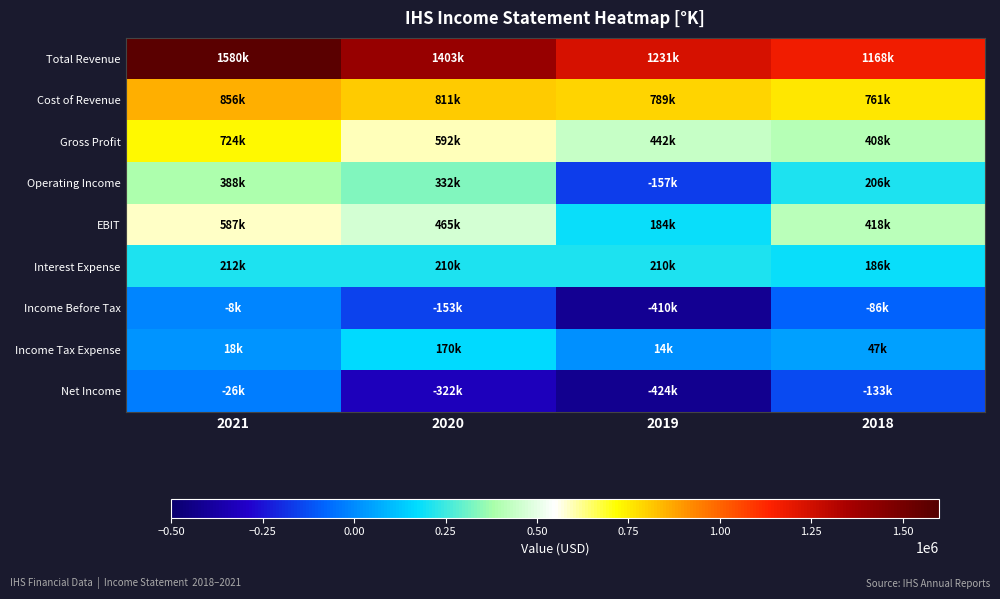

How many distinct data groups are displayed?

9